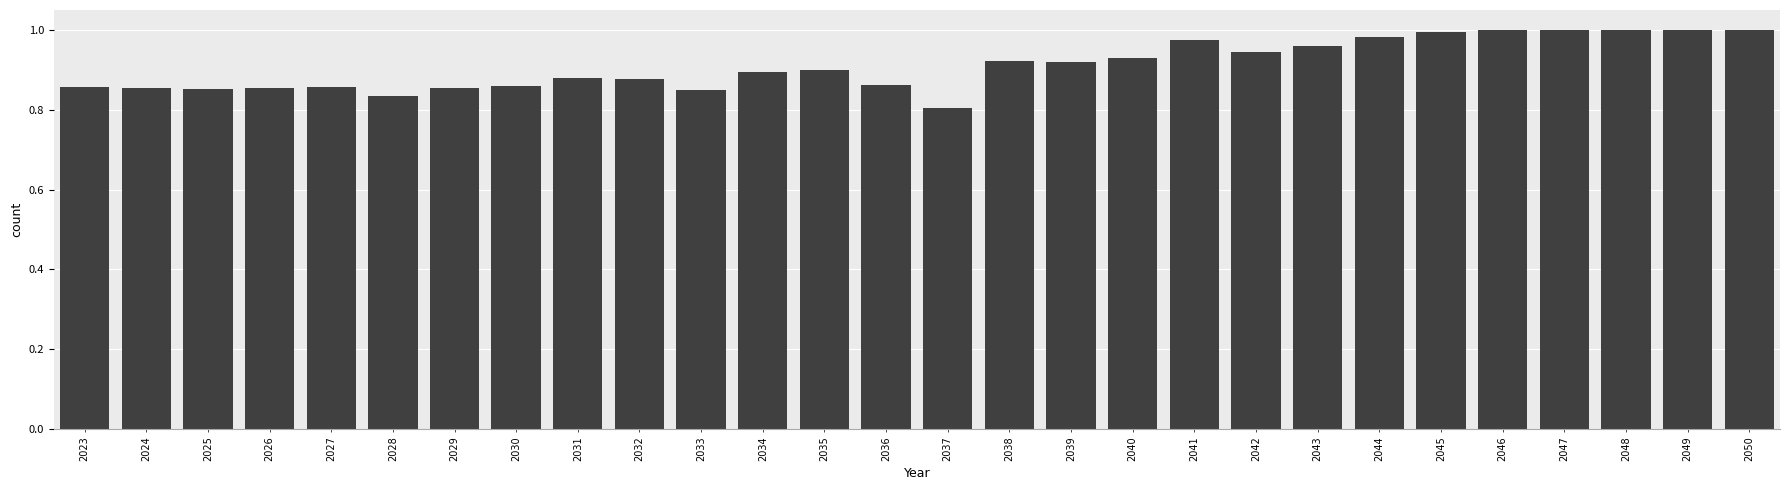

What is the change in value from 2028 to 2038?

+0.1